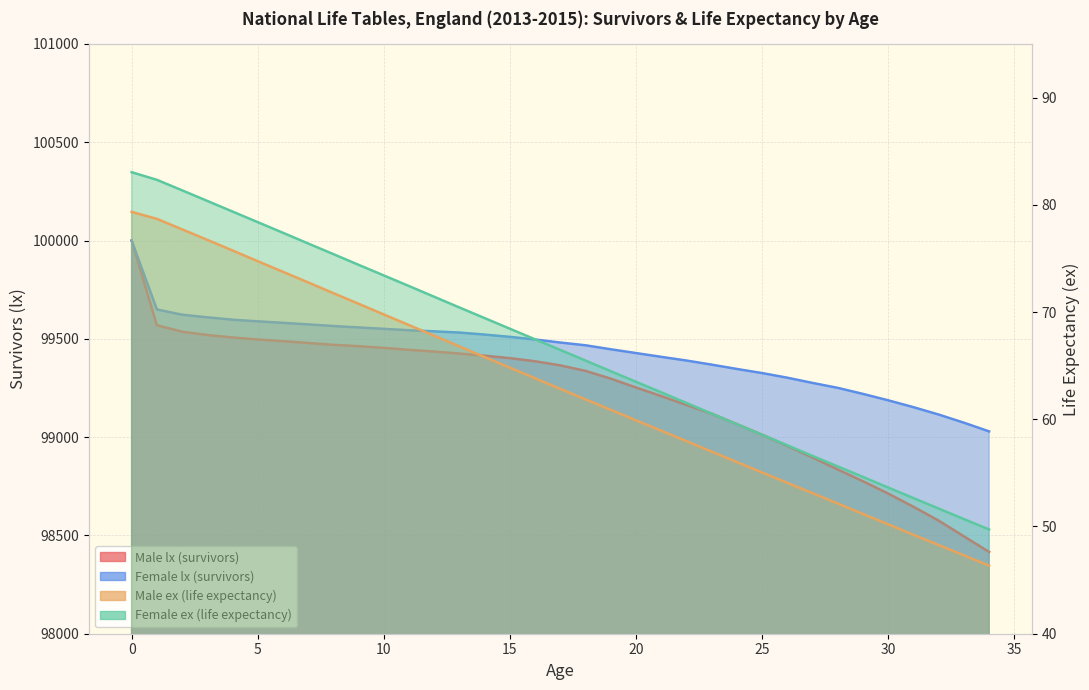

Reading right to left, transcribe all the data shown in this chart.

Male lx (survivors): 34=98416.0	33=98495.3	32=98575.2	31=98645.7	30=98712.9	29=98775.5	28=98835.3	27=98896.2	26=98955.5	25=99011.9	24=99065.9	23=99119.1	22=99163.5	21=99208.7	20=99252.4	19=99297.4	18=99336.9	17=99364.8	16=99385.9	15=99401.7	14=99414.3	13=99425.0	12=99435.3	11=99444.0	10=99454.0	9=99462.8	8=99469.4	7=99479.0	6=99488.1	5=99496.8	4=99506.9	3=99519.6	2=99536.4	1=99569.4	0=100000.0
Female lx (survivors): 34=99029.1	33=99073.4	32=99114.8	31=99152.4	30=99187.2	29=99219.8	28=99250.5	27=99275.7	26=99302.2	25=99325.8	24=99346.7	23=99368.7	22=99389.6	21=99408.3	20=99427.6	19=99446.8	18=99467.1	17=99481.1	16=99496.6	15=99510.0	14=99521.6	13=99531.8	12=99538.1	11=99543.6	10=99550.8	9=99557.9	8=99565.2	7=99573.5	6=99581.4	5=99588.9	4=99597.3	3=99609.5	2=99622.7	1=99649.5	0=100000.0
Male ex (life expectancy): 34=46.4	33=47.3	32=48.3	31=49.2	30=50.2	29=51.2	28=52.1	27=53.1	26=54.1	25=55.0	24=56.0	23=57.0	22=58.0	21=58.9	20=59.9	19=60.9	18=61.9	17=62.8	16=63.8	15=64.8	14=65.8	13=66.8	12=67.8	11=68.8	10=69.8	9=70.8	8=71.8	7=72.8	6=73.8	5=74.7	4=75.7	3=76.7	2=77.7	1=78.7	0=79.3
Female ex (life expectancy): 34=49.7	33=50.7	32=51.7	31=52.6	30=53.6	29=54.6	28=55.6	27=56.6	26=57.6	25=58.6	24=59.5	23=60.5	22=61.5	21=62.5	20=63.5	19=64.5	18=65.5	17=66.5	16=67.5	15=68.4	14=69.4	13=70.4	12=71.4	11=72.4	10=73.4	9=74.4	8=75.4	7=76.4	6=77.4	5=78.4	4=79.4	3=80.4	2=81.3	1=82.3	0=83.0